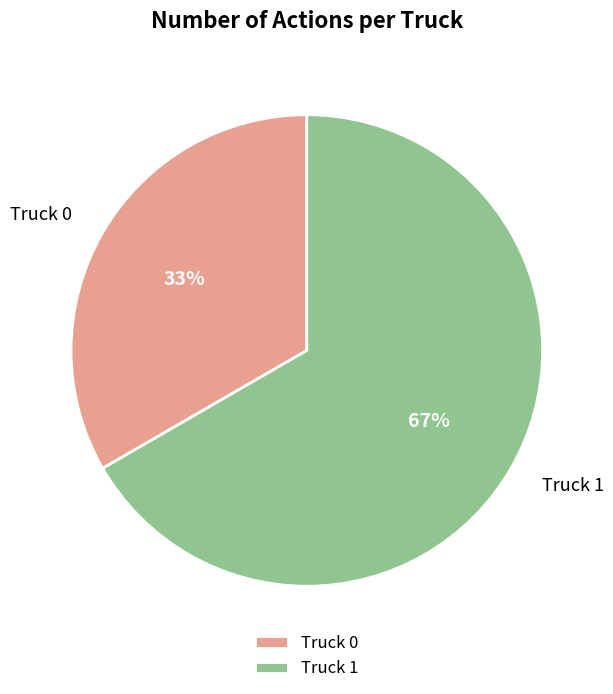

Does Truck 1 represent more than half of the total?

Yes